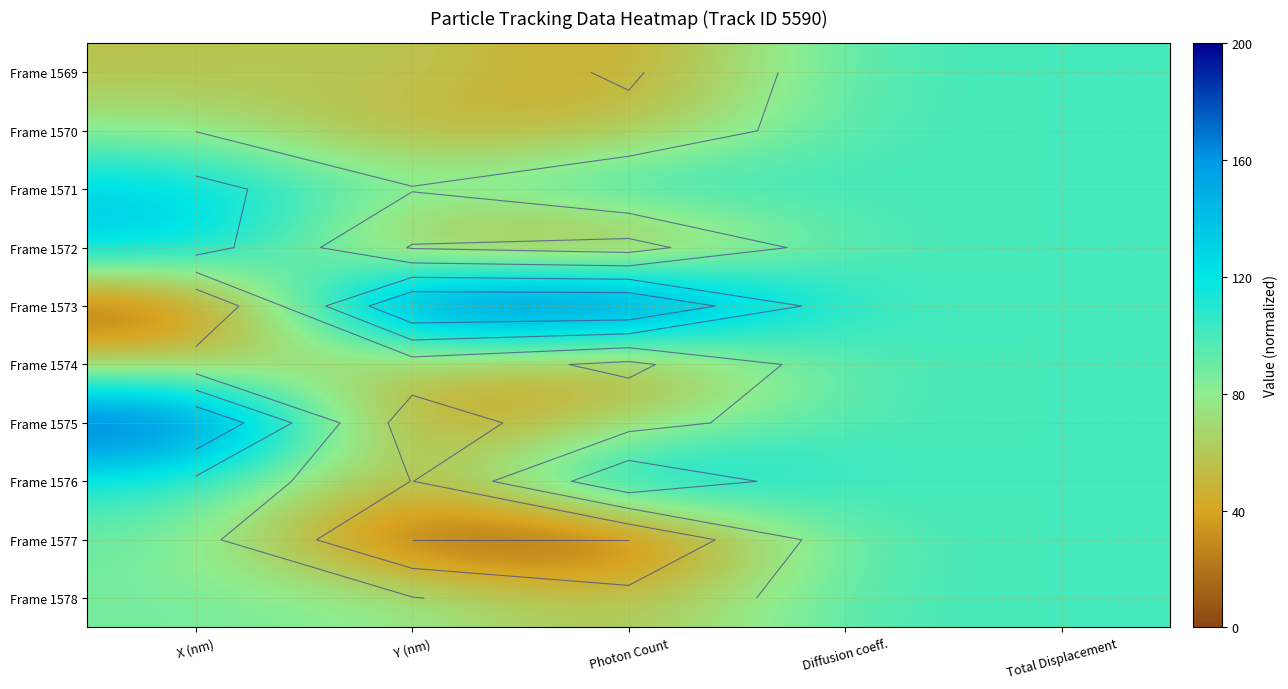

Which has a higher value, X (nm) or Diffusion coeff.?

Diffusion coeff.